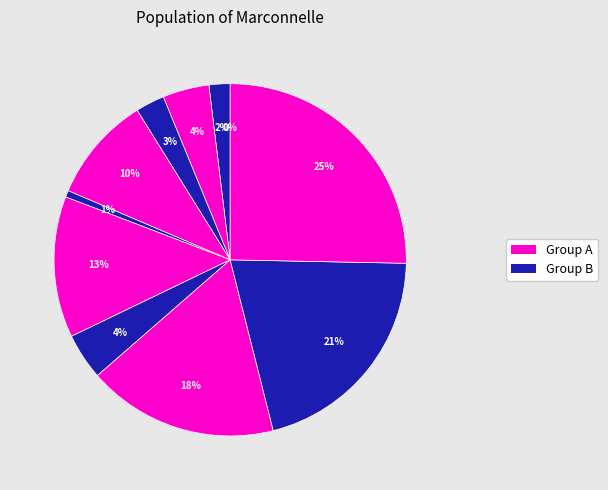

True or false: B14 accounts for 15% of the total.

False